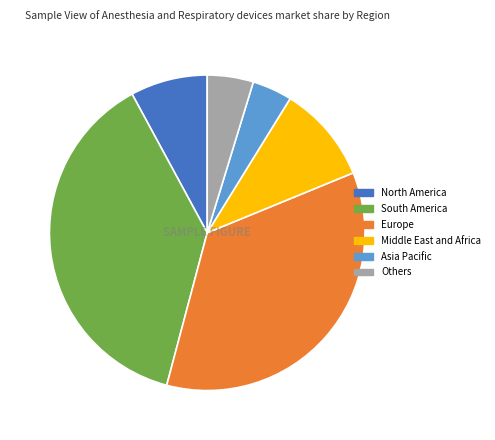

Is there any slice that represents more than half of the pie?

No